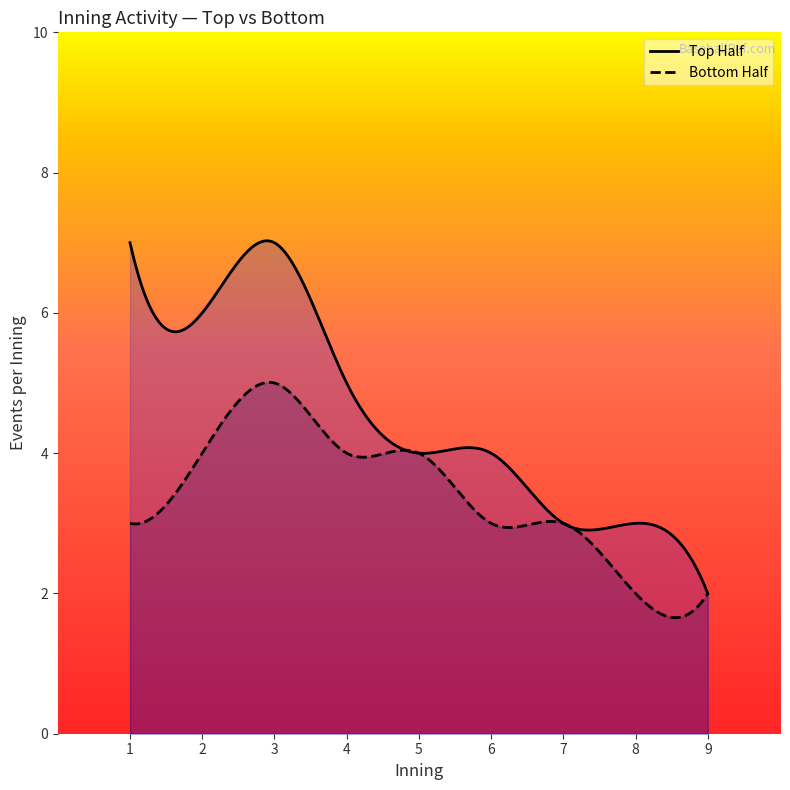

Which series has the largest range (max minus min)?

Top Half